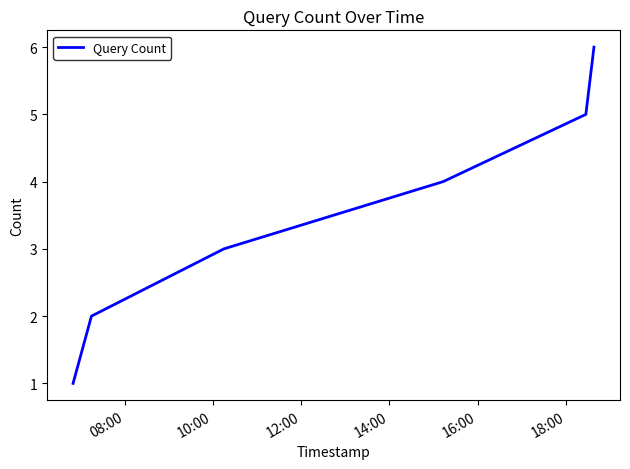

What is the sum of all values?

21